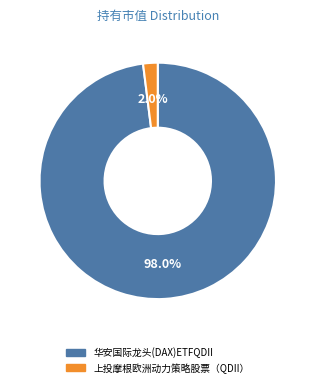

Count the number of slices in the pie.

2